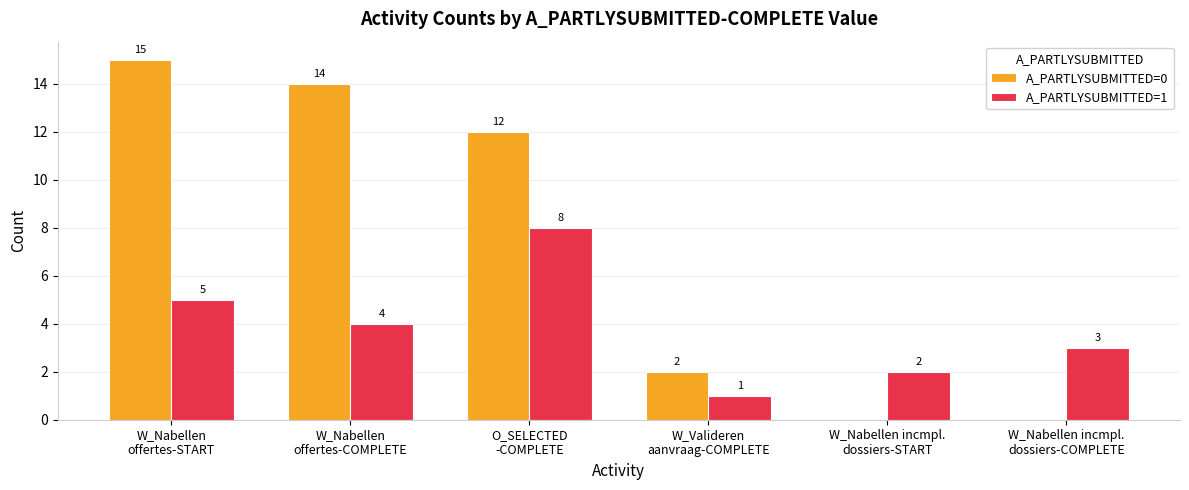

Which series has the widest spread of values?

A_PARTLYSUBMITTED=0